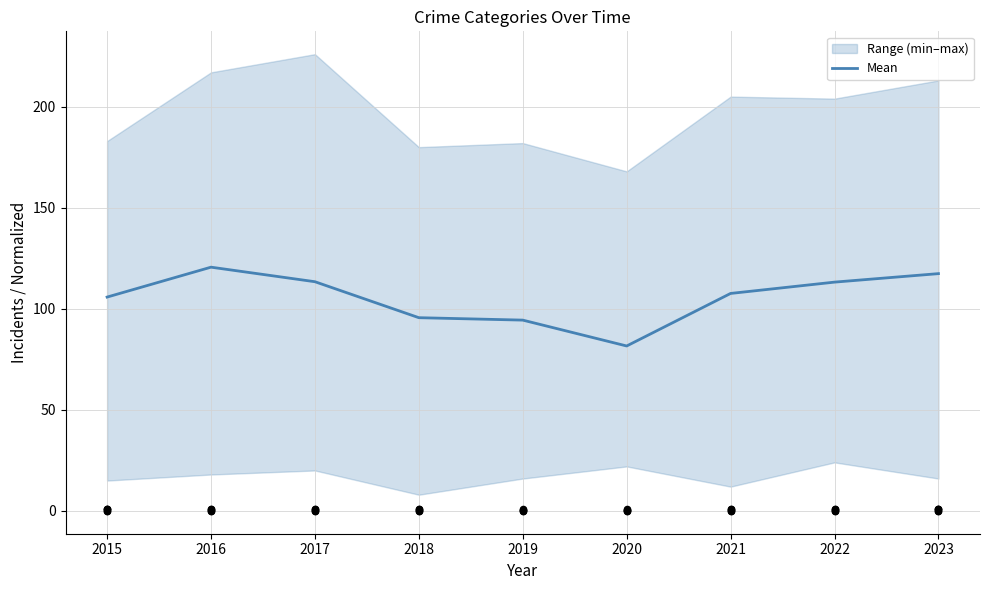

Between 2023 and 2016, which is larger?

2016